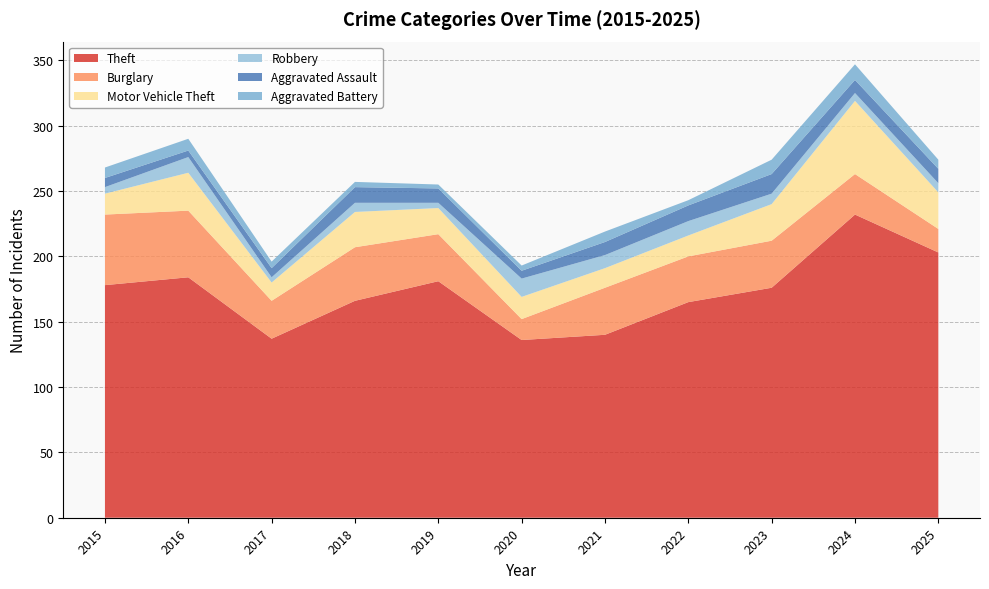

Reading left to right, list all the values displayed in this chart.

Theft: 178	184	137	166	181	136	140	165	176	232	203
Burglary: 54	51	29	41	36	16	36	35	36	31	18
Motor Vehicle Theft: 16	29	14	27	20	17	15	16	28	56	28
Robbery: 5	12	4	7	4	14	10	11	8	6	7
Aggravated Assault: 7	5	7	12	11	6	10	12	15	10	11
Aggravated Battery: 8	9	5	4	3	4	8	4	11	12	7